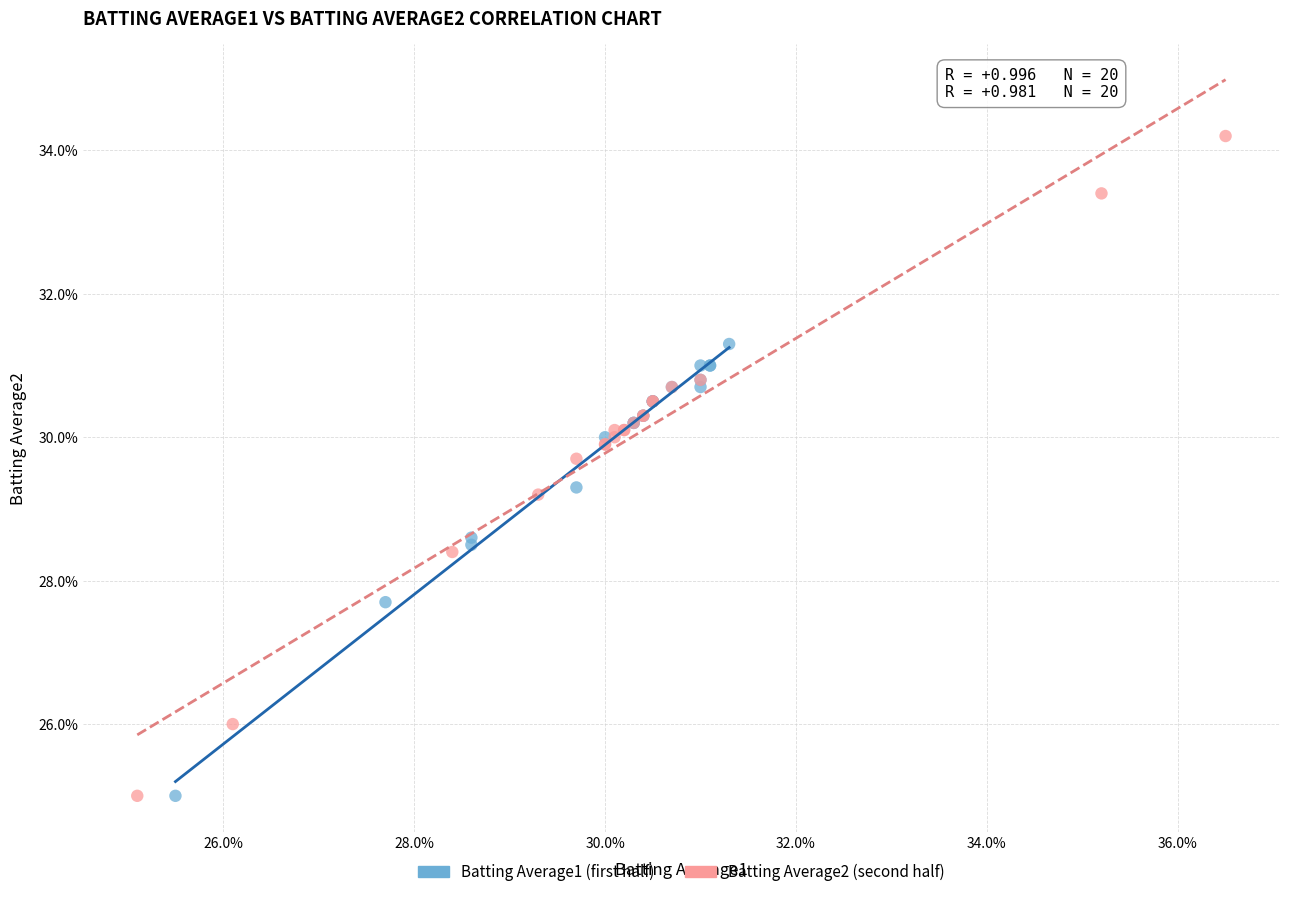

What are all the series names shown in the legend?

Batting Average1 (first half), Batting Average2 (second half)